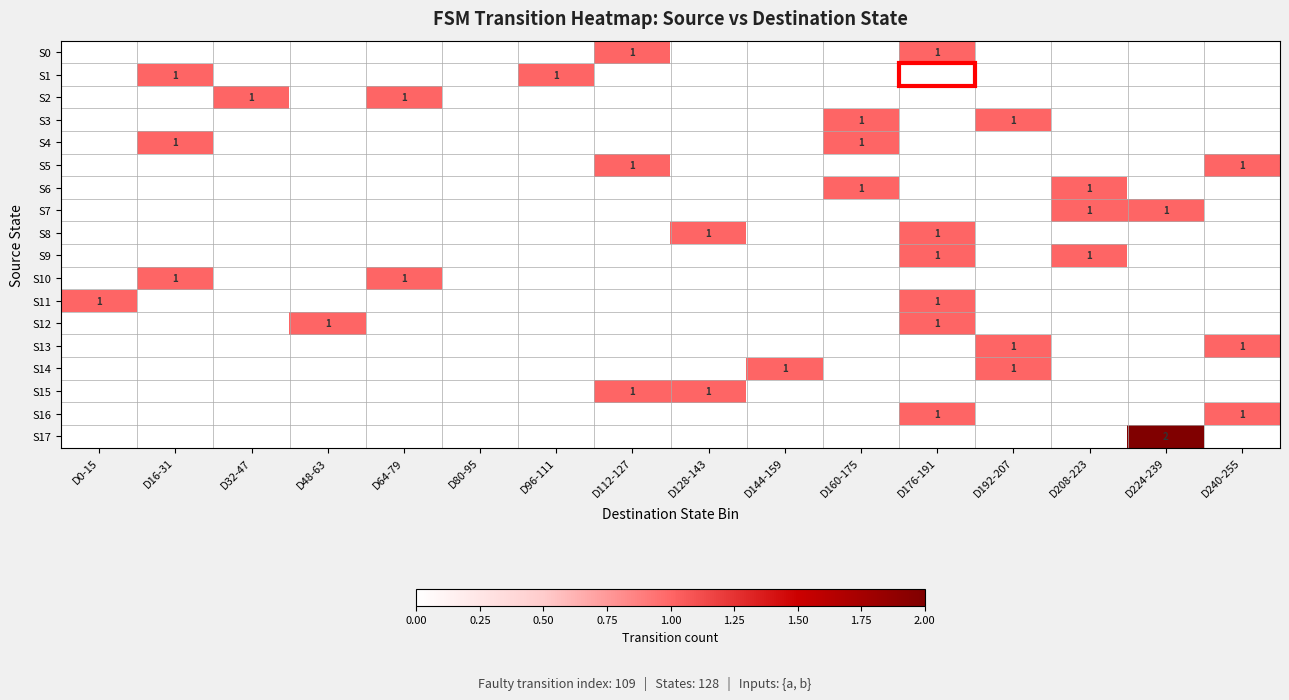

The value of S3 at D192-207 is 1. True or false?

True